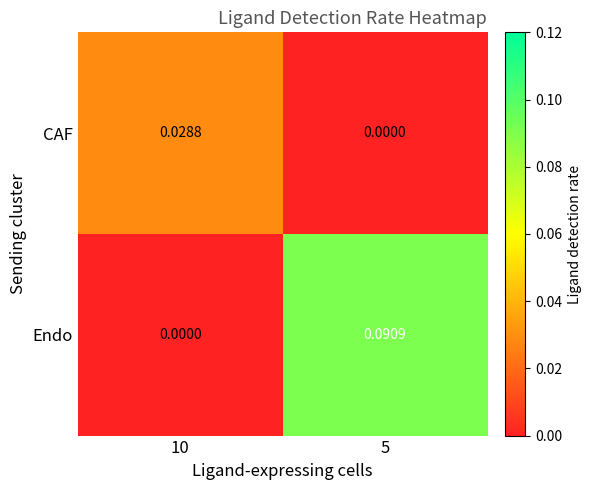

Is the value of CAF at 10 greater than the value of Endo at 5?

No